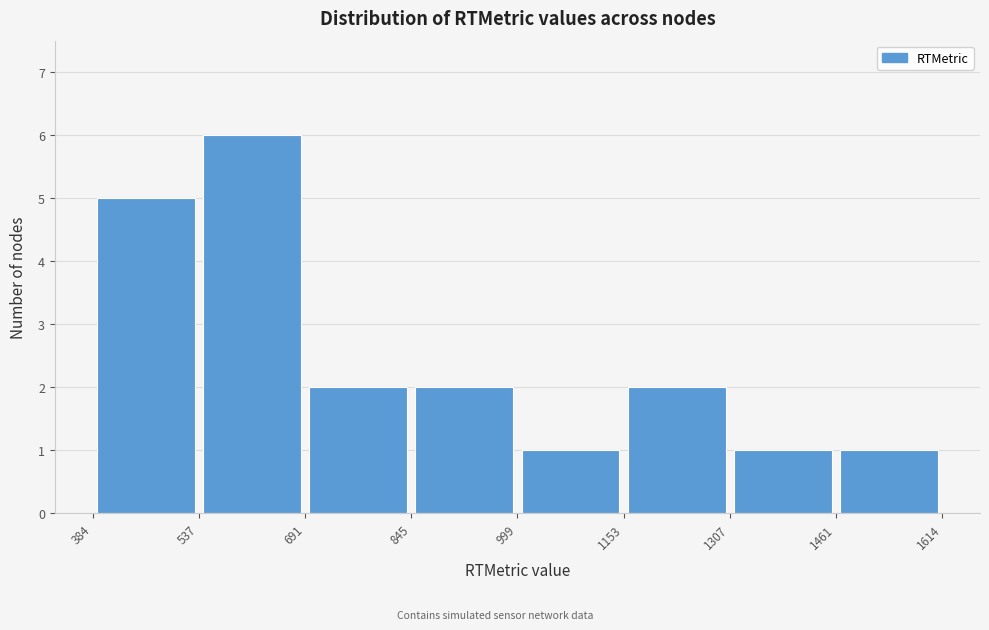

What is the height of the bar covering 1153 to 1307 on the x-axis? The values are not printed on the chart, so give them approximately, as read against the axis.

2